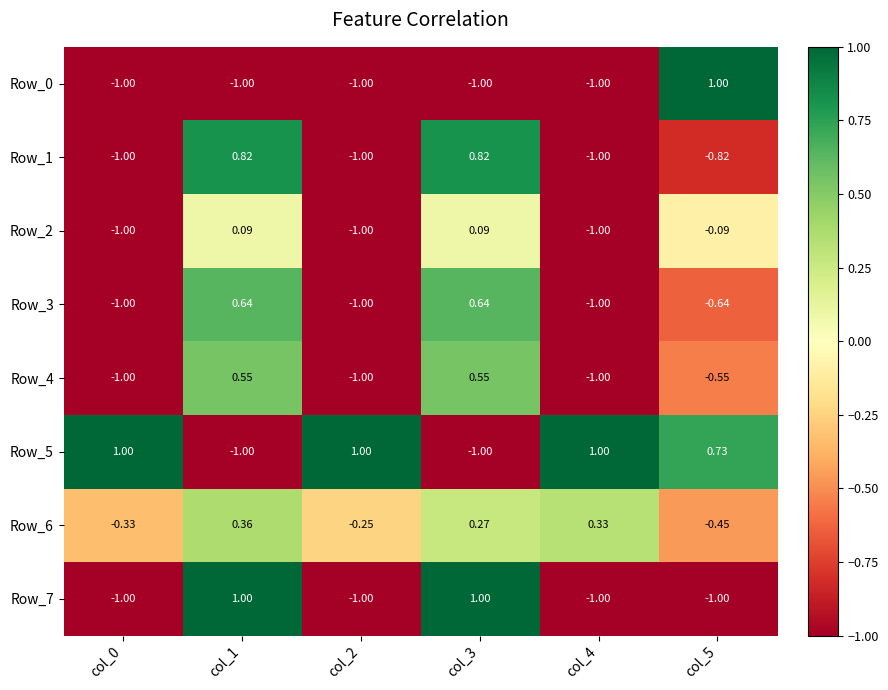

How many values in Row_6 are below zero?

3